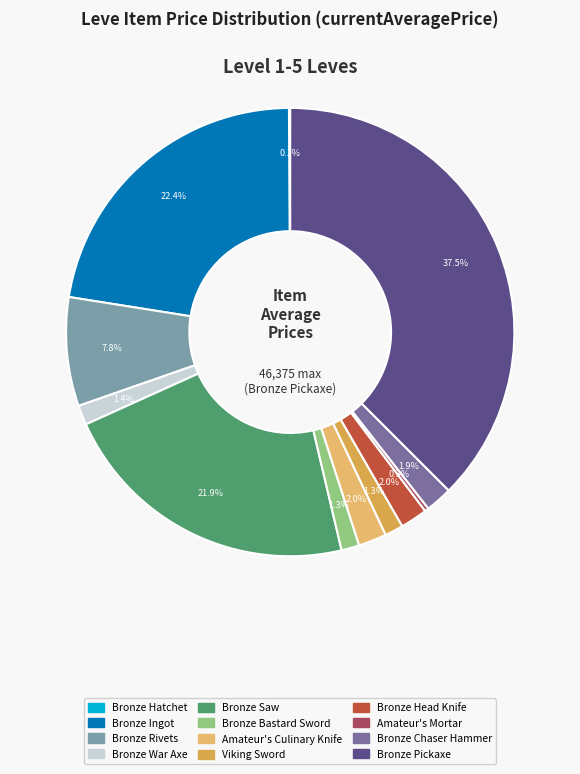

What portion of the pie excludes Amateur's Mortar?

99.7%